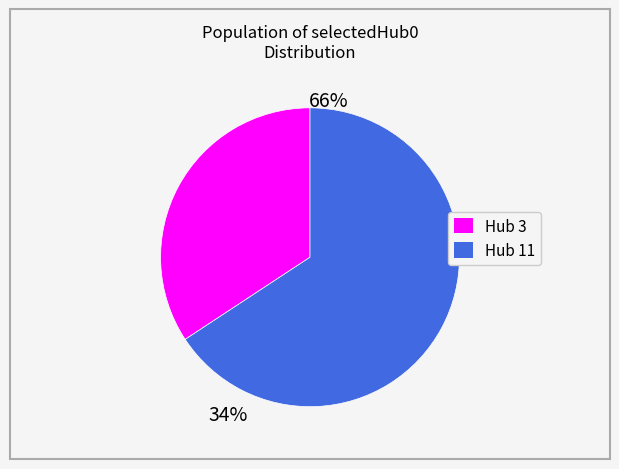

Is there any slice that represents more than half of the pie?

Yes